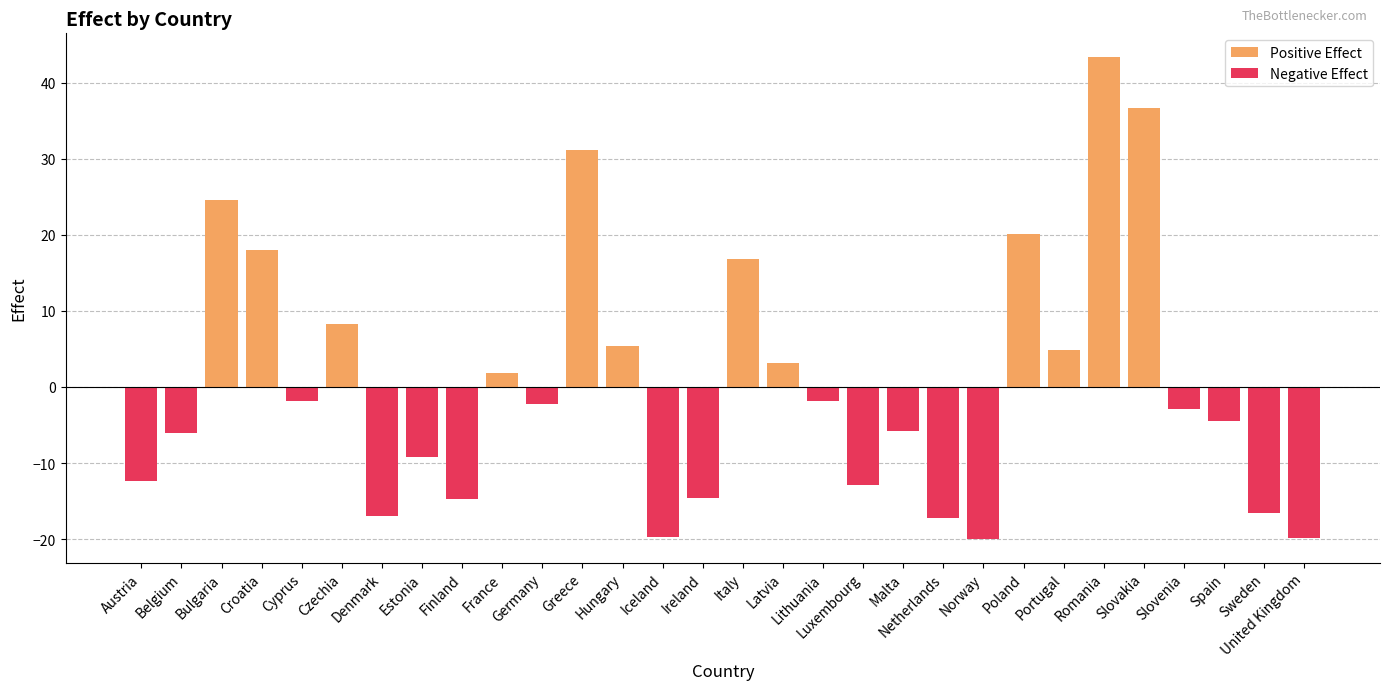

What is the change in value from Croatia to Cyprus?

-19.8